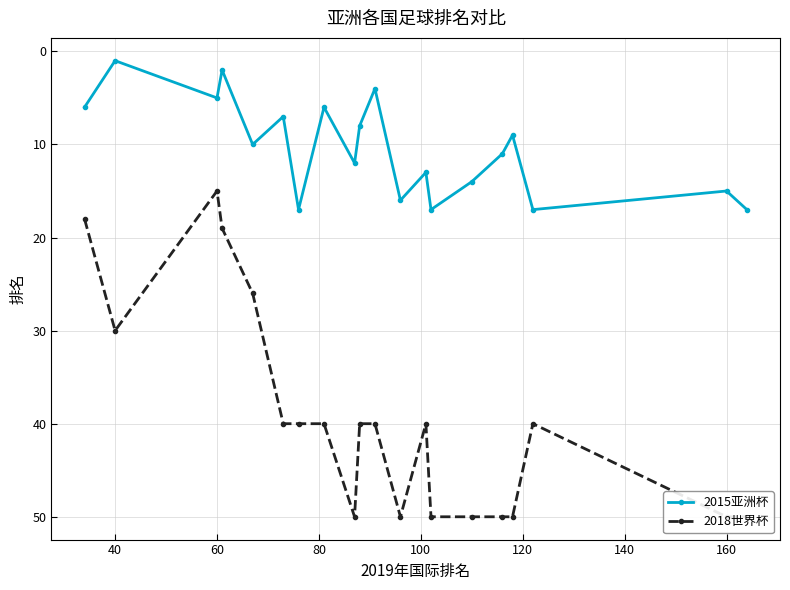

In 2015亚洲杯, how many points are lower than both neighbors (excluding endpoints)?

8